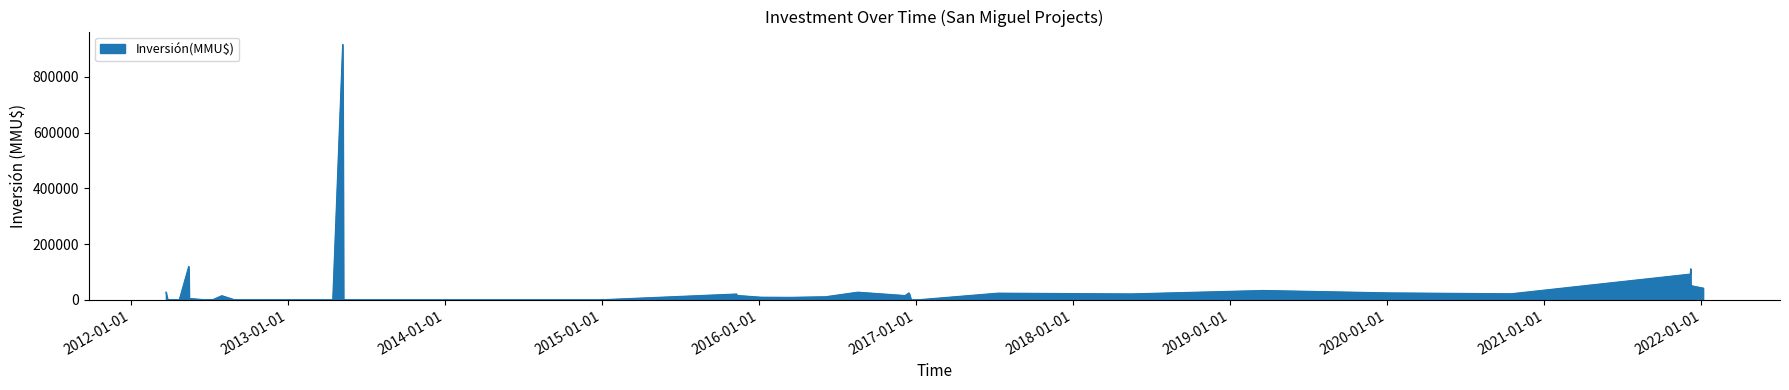

How many lines are shown in the chart?

1